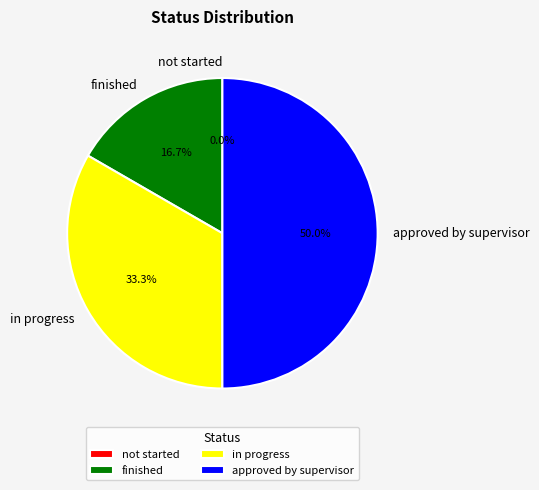

Does finished represent more than half of the total?

No